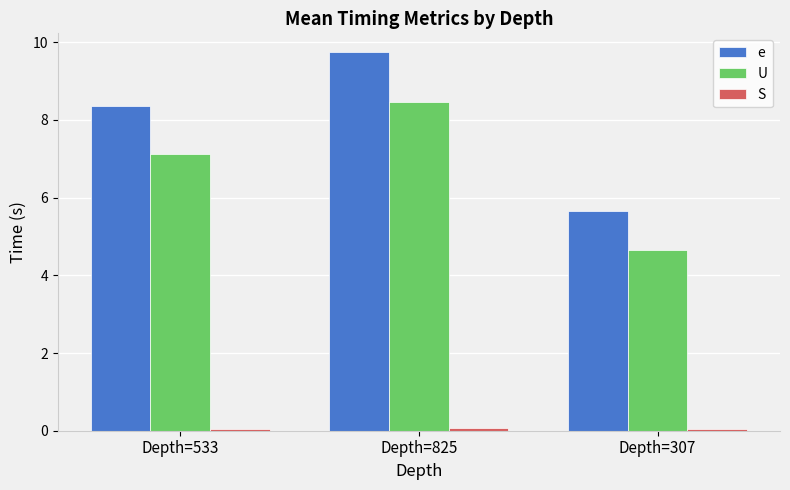

Rank the categories by U value from highest to lowest.

Depth=825, Depth=533, Depth=307